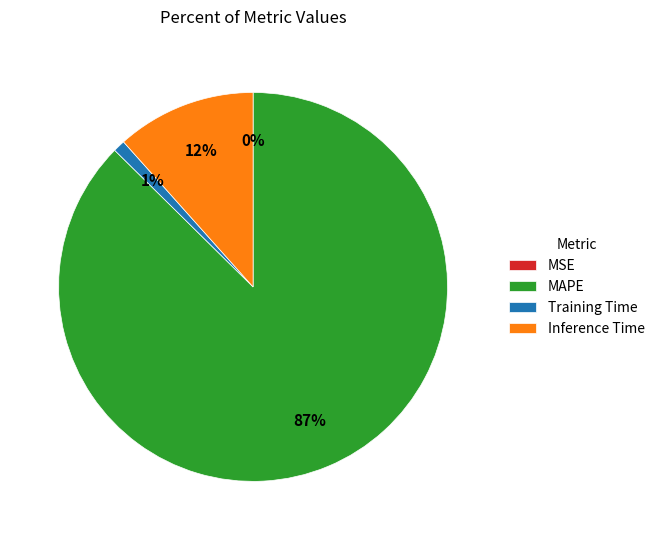

Is it true that Inference Time is 12% of the pie?

True